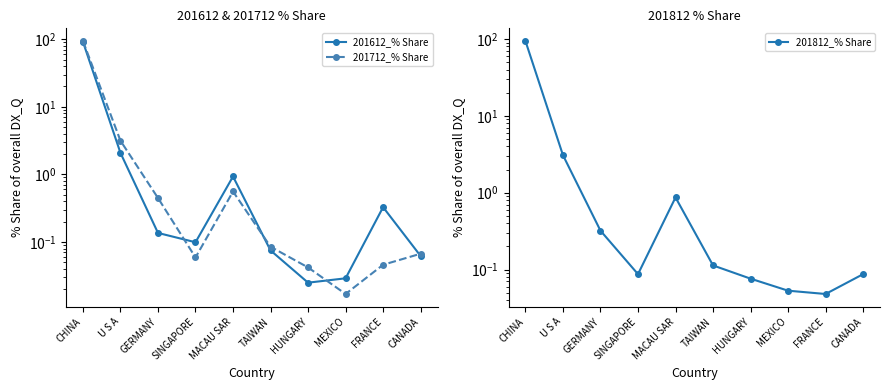

What is the value of the 201612_% Share point at the 4th from the left?

0.1